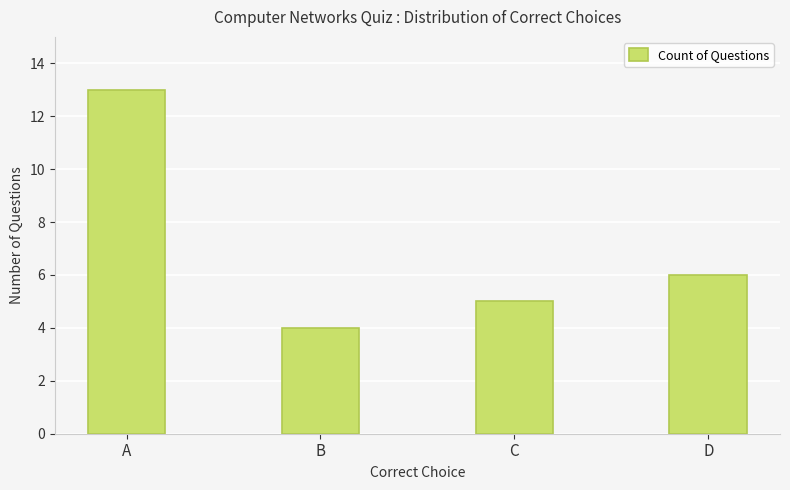

Which has a higher value, D or C?

D